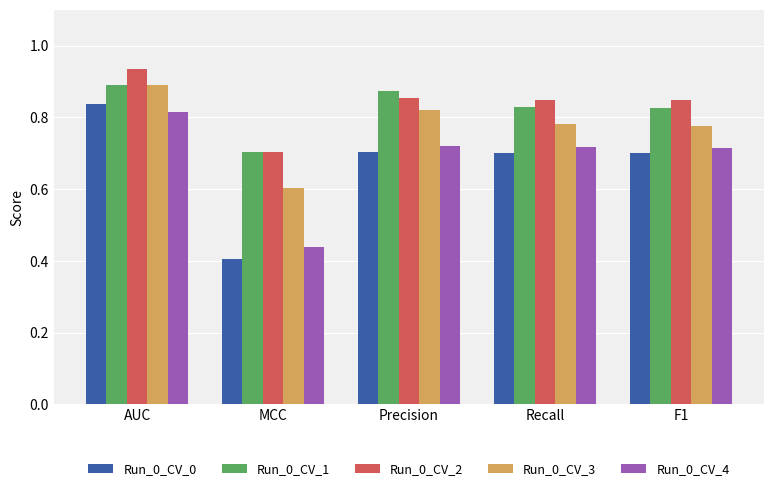

At which label does Run_0_CV_2 reach its peak?

AUC